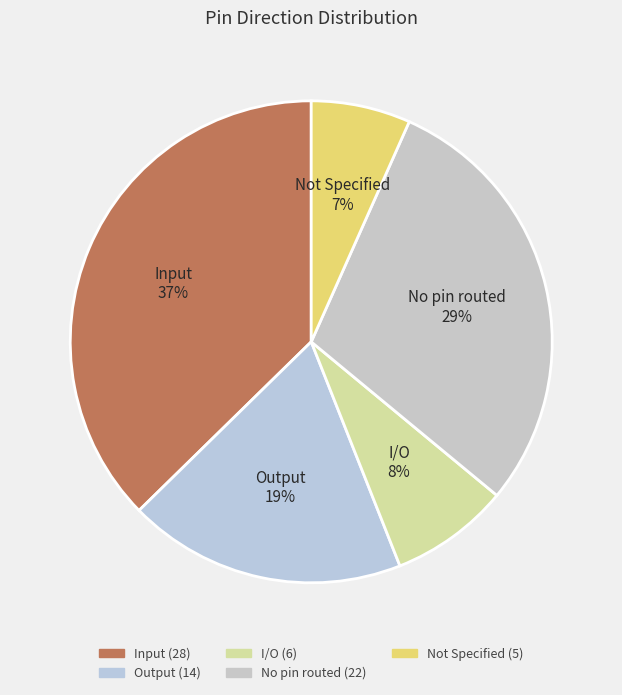

Combined, do Input and No pin routed account for over 50%?

Yes